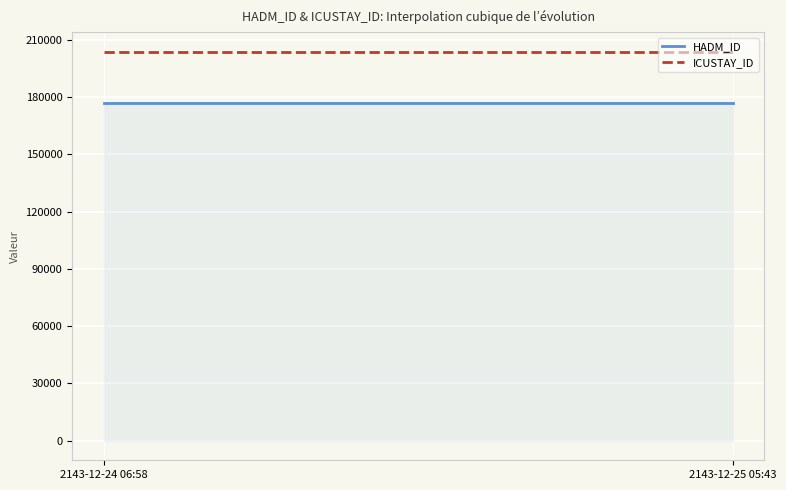

What is the maximum value for ICUSTAY_ID?

203765